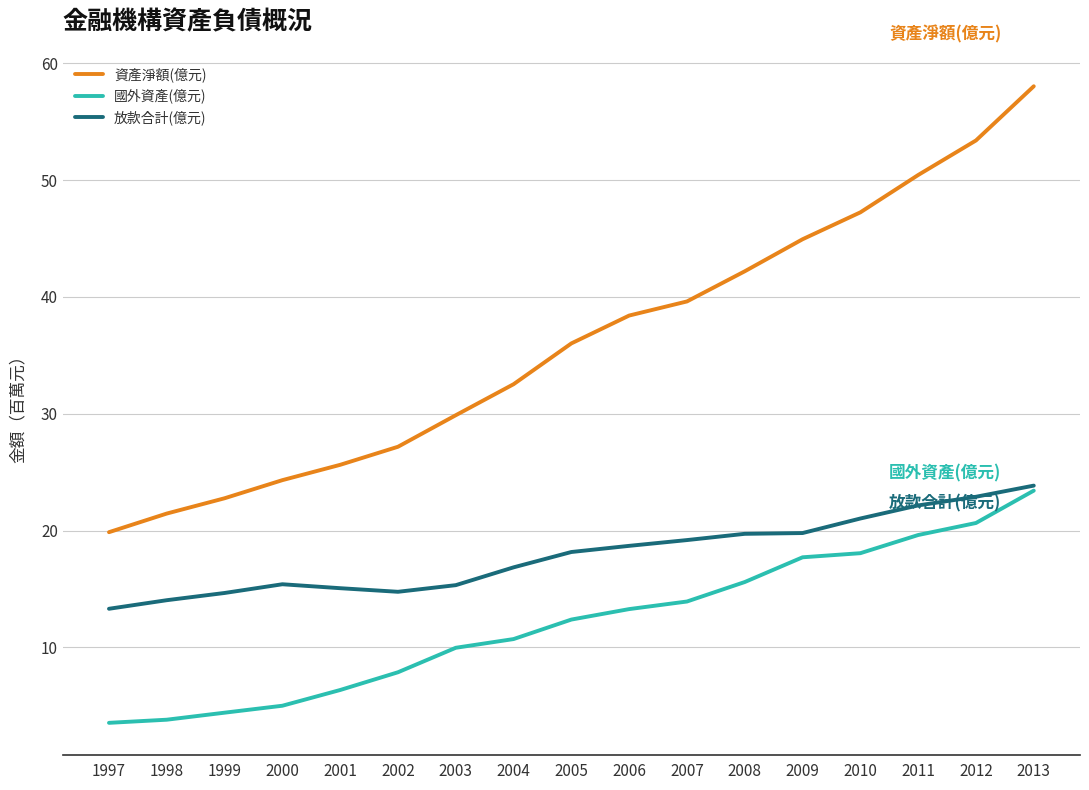

True or false: 資產淨額(億元) and 國外資產(億元) intersect in this chart.

False